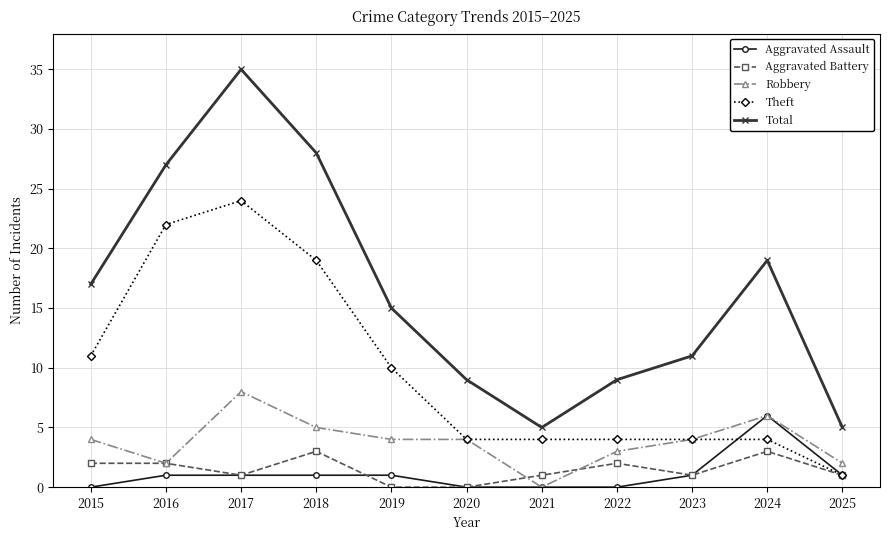

Is this an area chart (filled region under the line)?

No